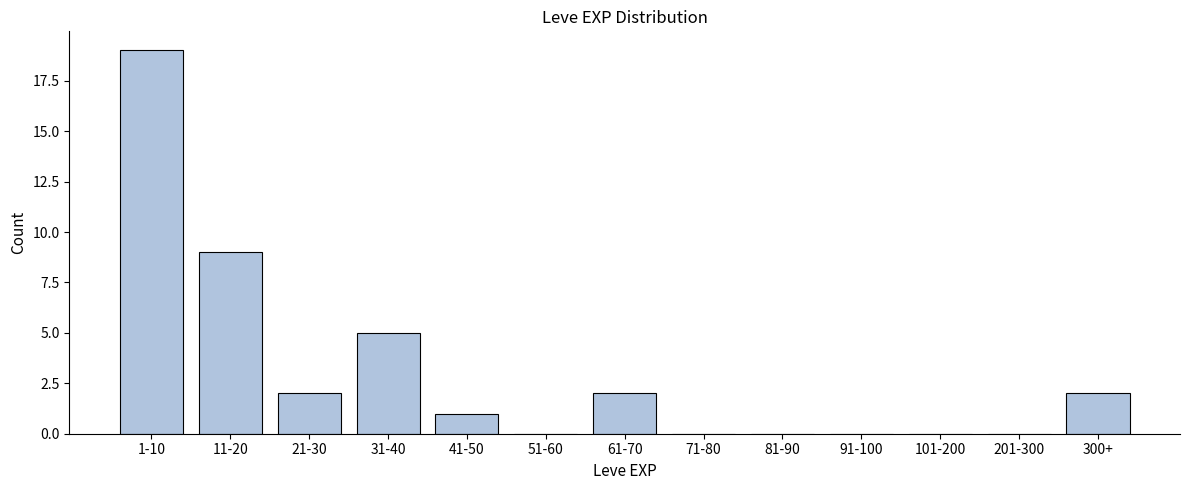

Reading left to right, extract all data points from this chart.

1-10=19	11-20=9	21-30=2	31-40=5	41-50=1	51-60=0	61-70=2	71-80=0	81-90=0	91-100=0	101-200=0	201-300=0	300+=2